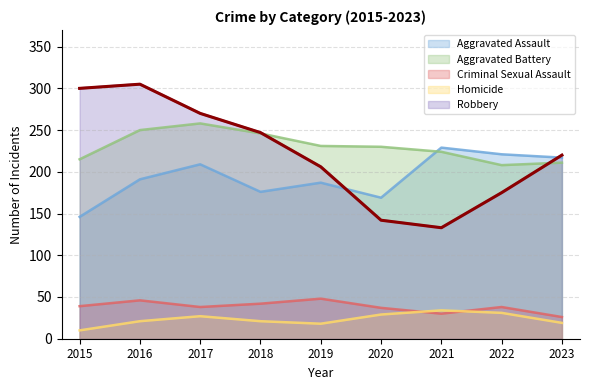

What is the difference between the Homicide values at 2023 and 2017?

8